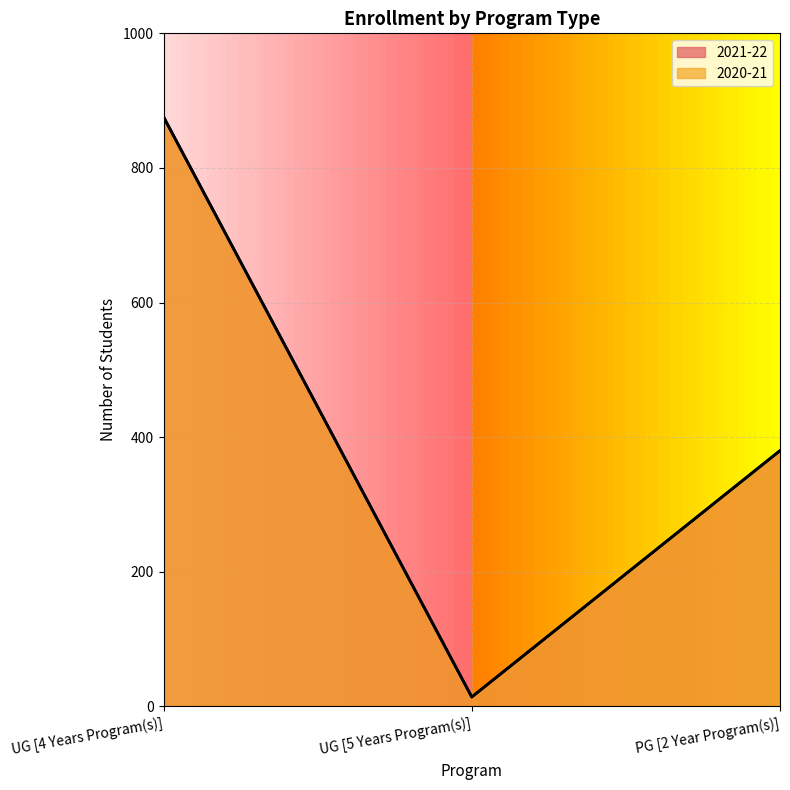

Which category has the highest value across all series?

UG [4 Years Program(s)]